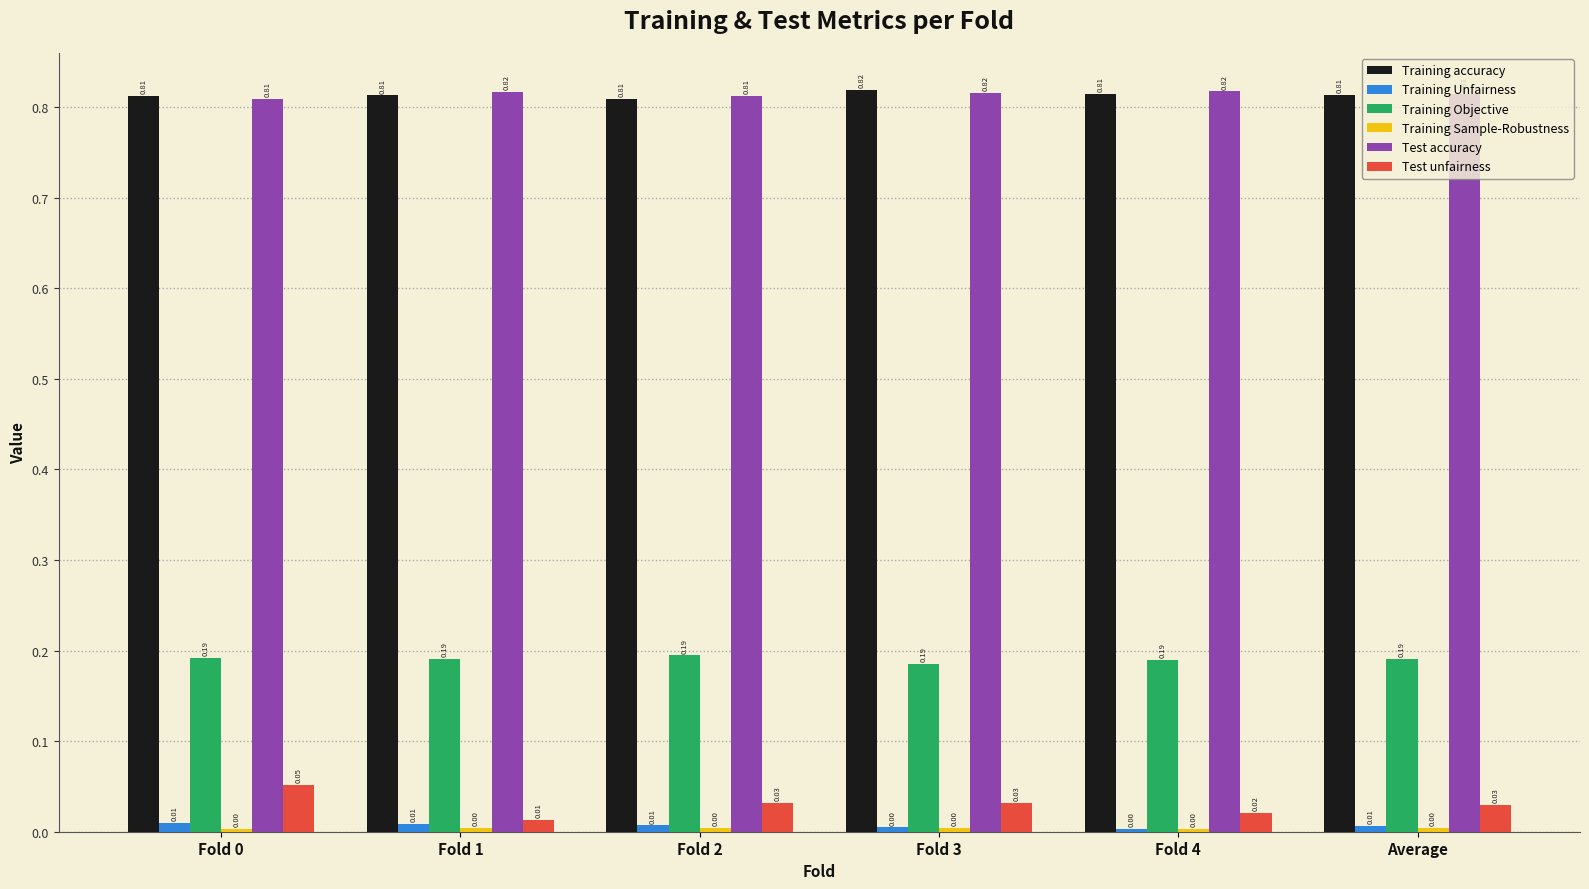

Which series has the widest spread of values?

Test unfairness